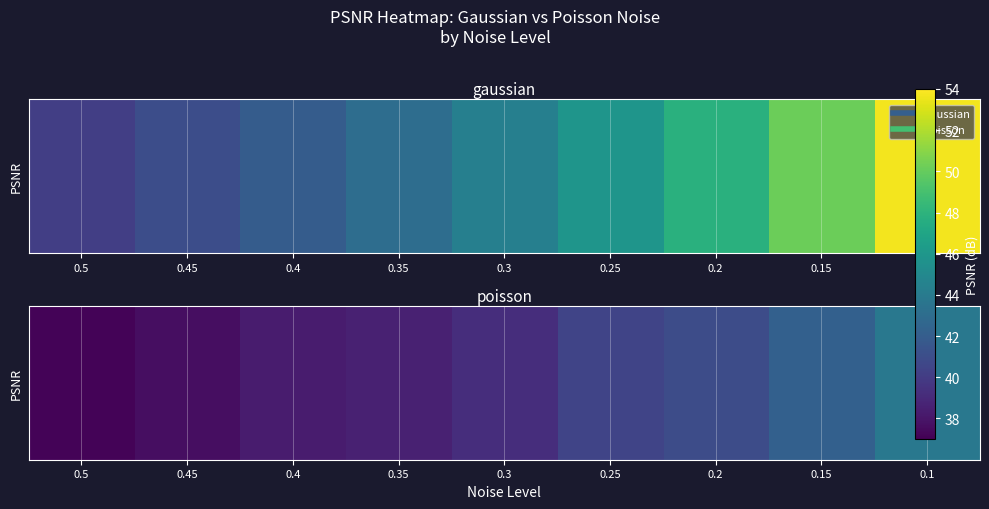

The value at 0.3 is 69.3. True or false?

False